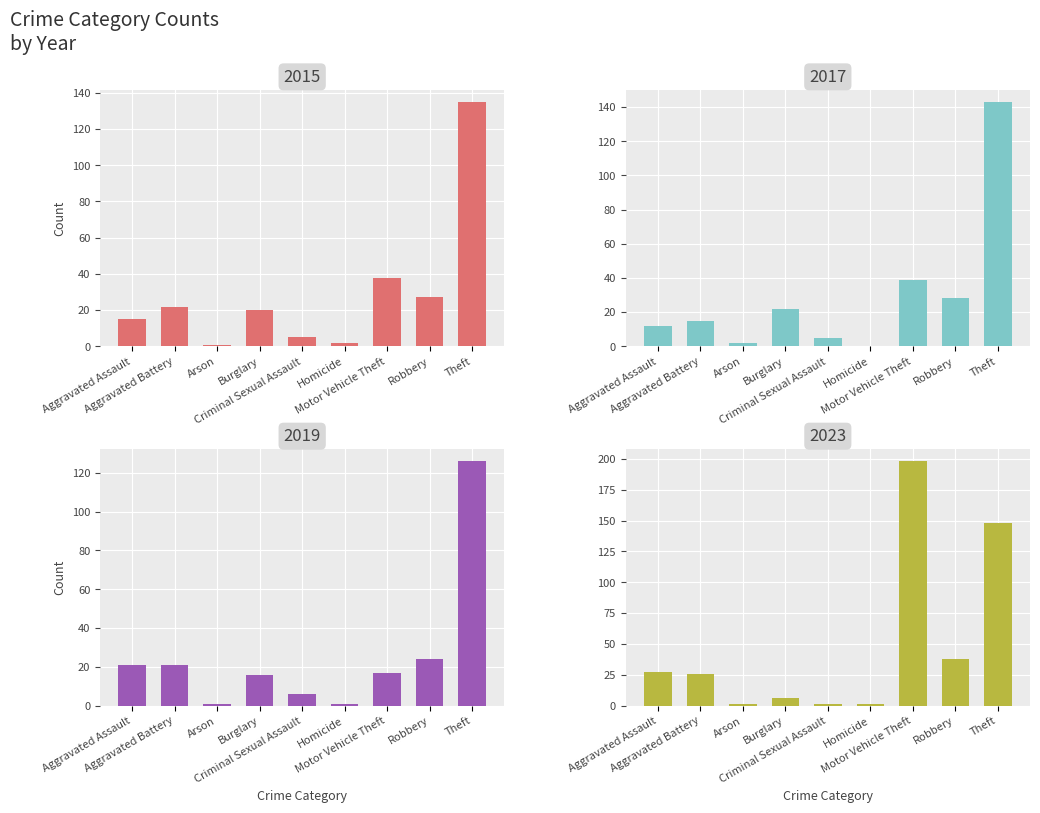

How many groups of bars are there?

9